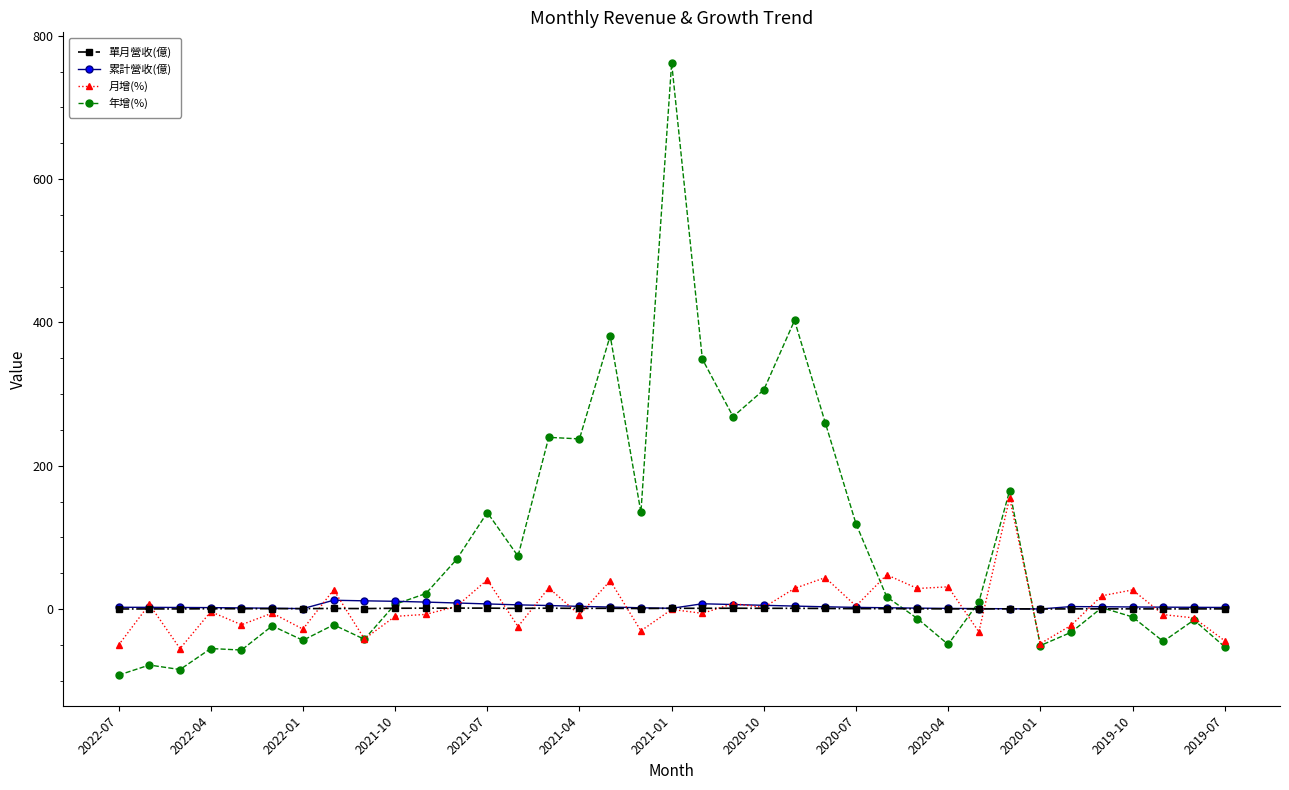

What is the maximum value for 月增(%)?

155.3